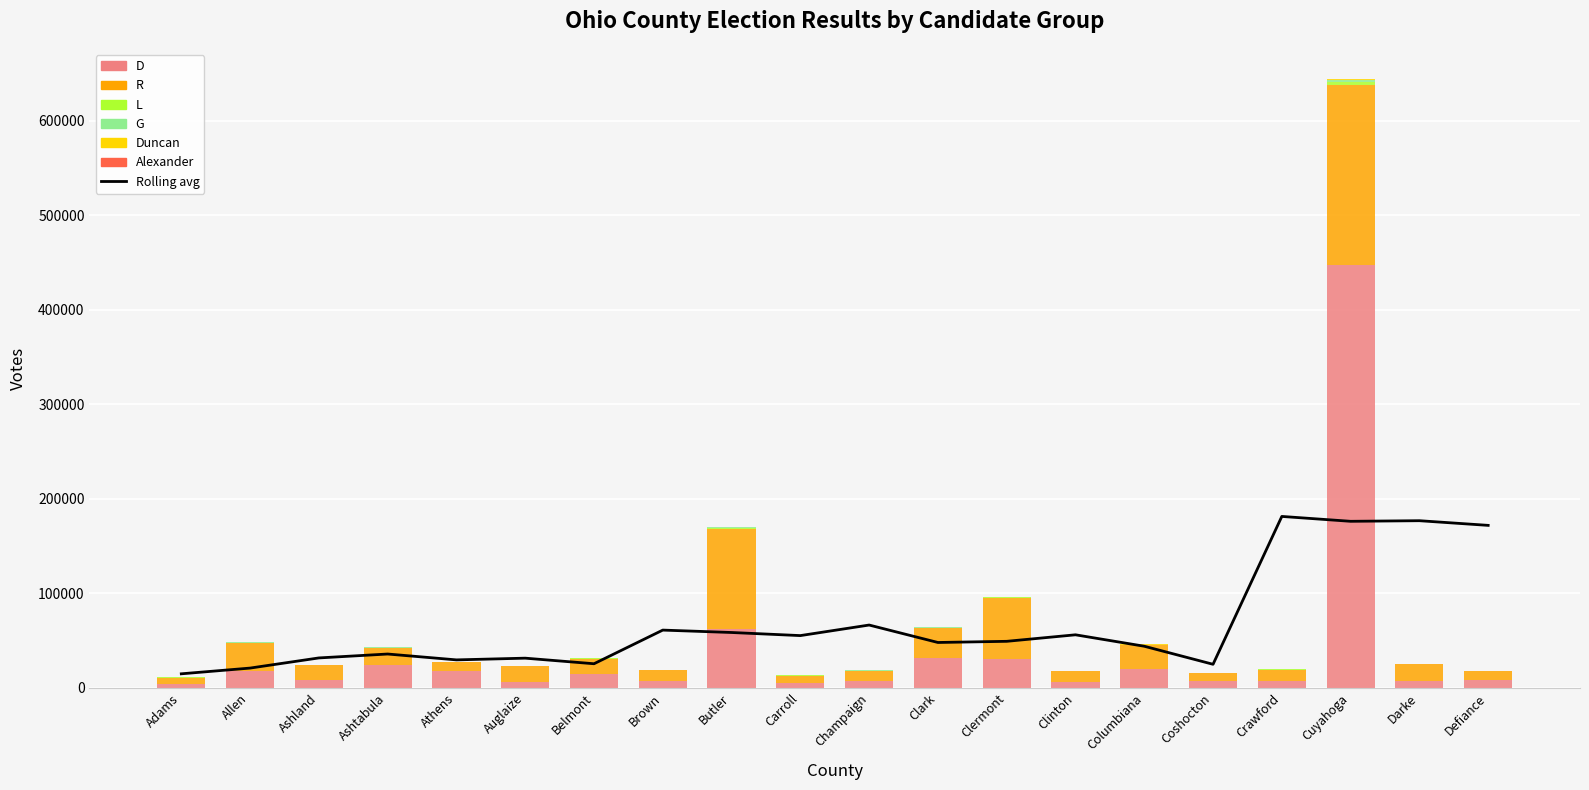

How many values in the G series exceed 115?

9